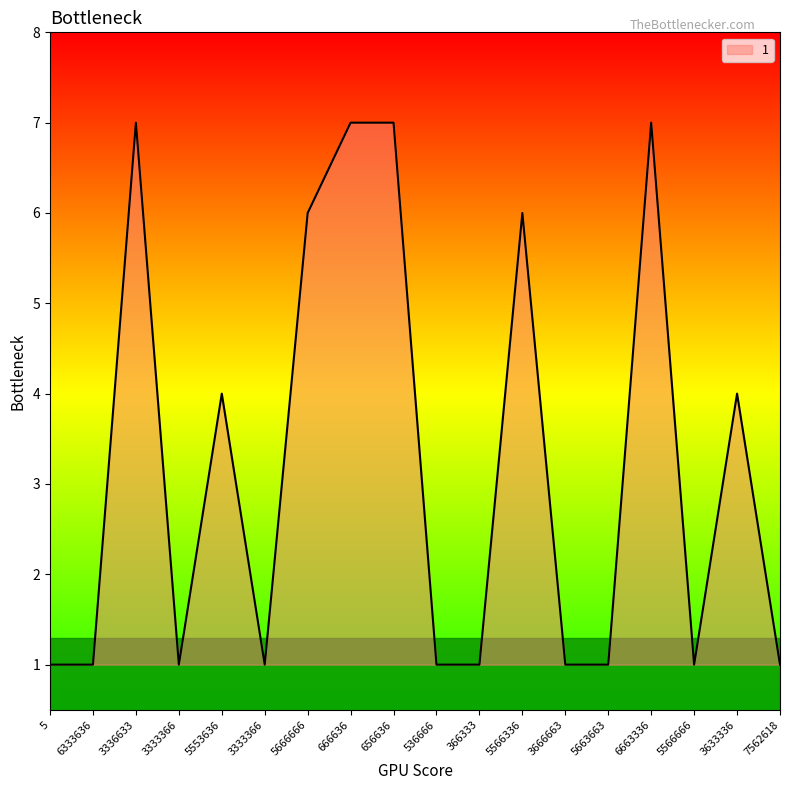

What is the change in value from 5666666 to 7562618?

-5